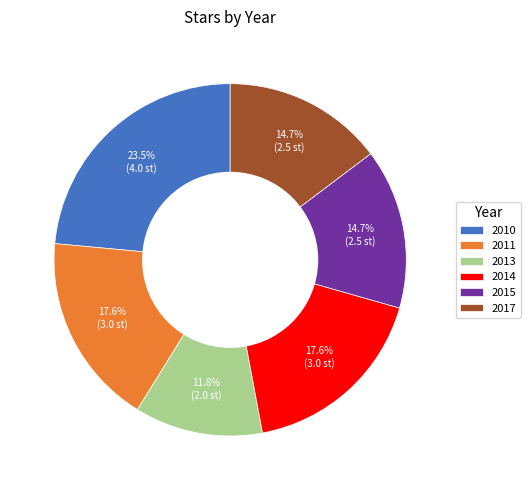

Which has a higher value, 2013 or 2014?

2014